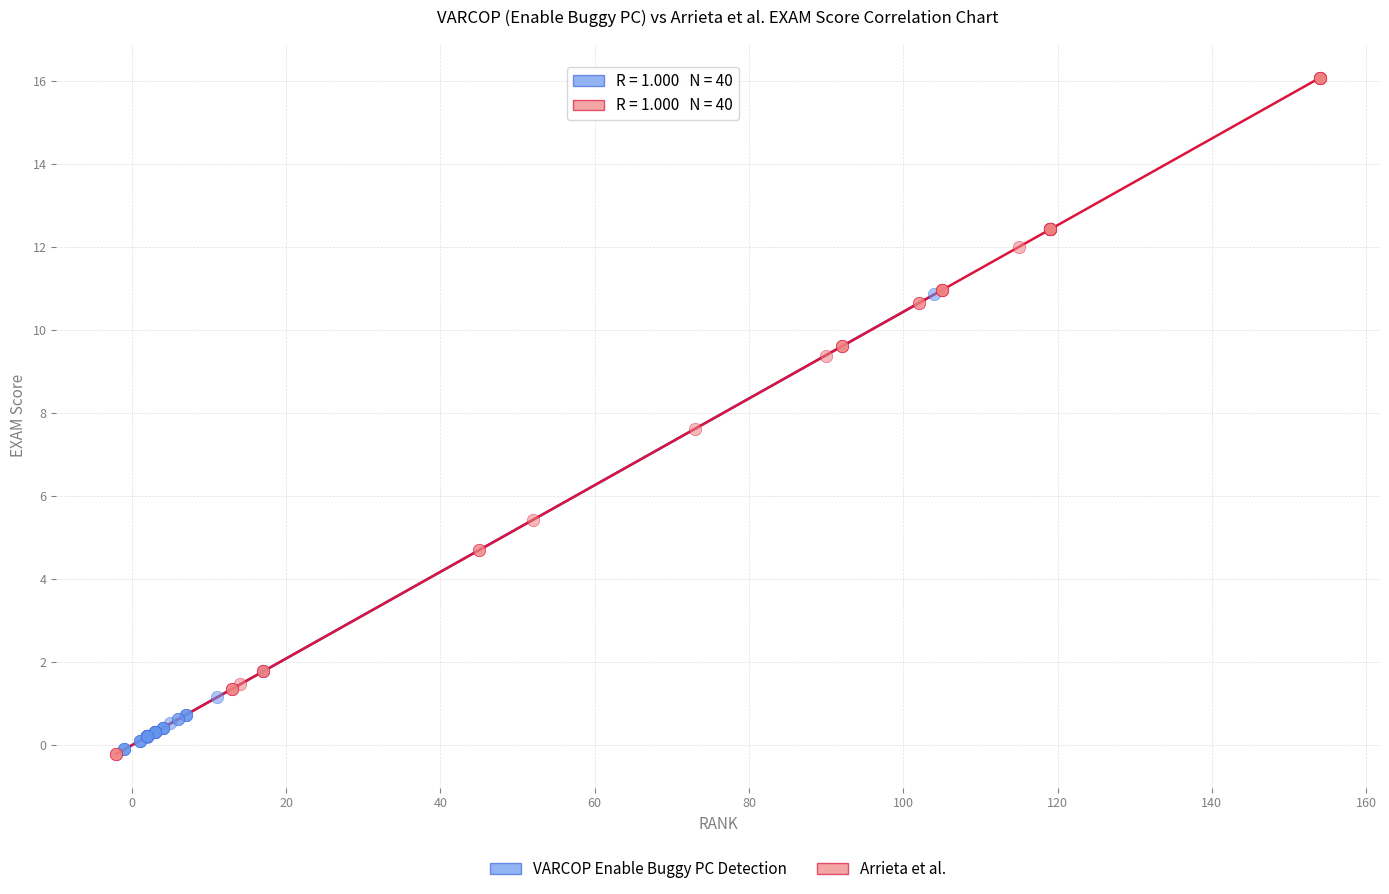

What are all the series names shown in the legend?

VARCOP Enable Buggy PC Detection, Arrieta et al.